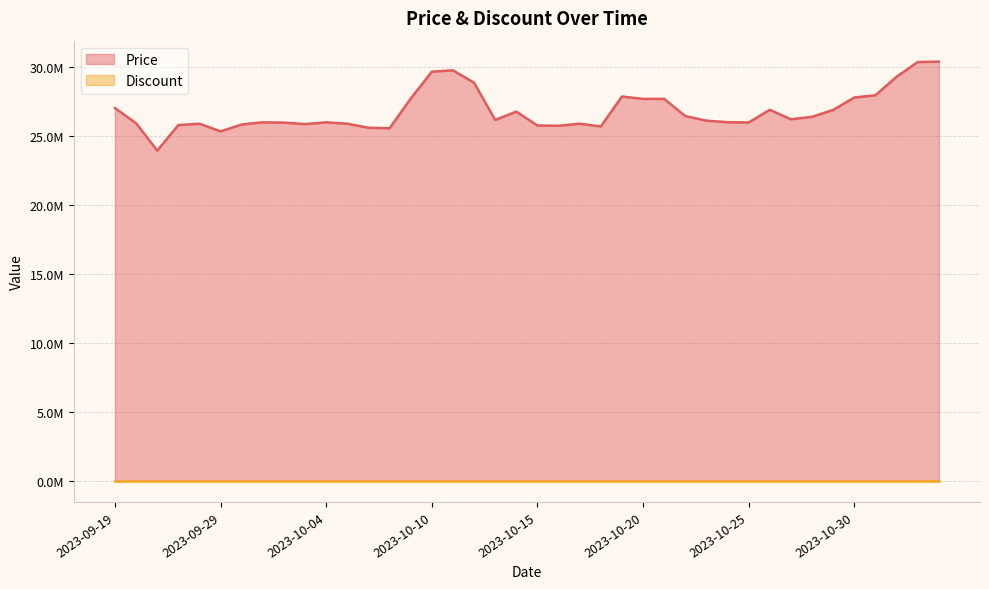

List the labels in order of value, smallest first.

2023-09-26, 2023-09-29, 2023-10-07, 2023-10-06, 2023-10-18, 2023-10-16, 2023-10-15, 2023-09-27, 2023-09-30, 2023-10-03, 2023-09-28, 2023-10-05, 2023-10-17, 2023-09-25, 2023-10-02, 2023-10-25, 2023-10-01, 2023-10-04, 2023-10-24, 2023-10-23, 2023-10-13, 2023-10-27, 2023-10-28, 2023-10-22, 2023-10-14, 2023-10-29, 2023-10-26, 2023-09-19, 2023-10-20, 2023-10-21, 2023-10-09, 2023-10-30, 2023-10-19, 2023-10-31, 2023-10-12, 2023-11-01, 2023-10-10, 2023-10-11, 2023-11-02, 2023-11-03